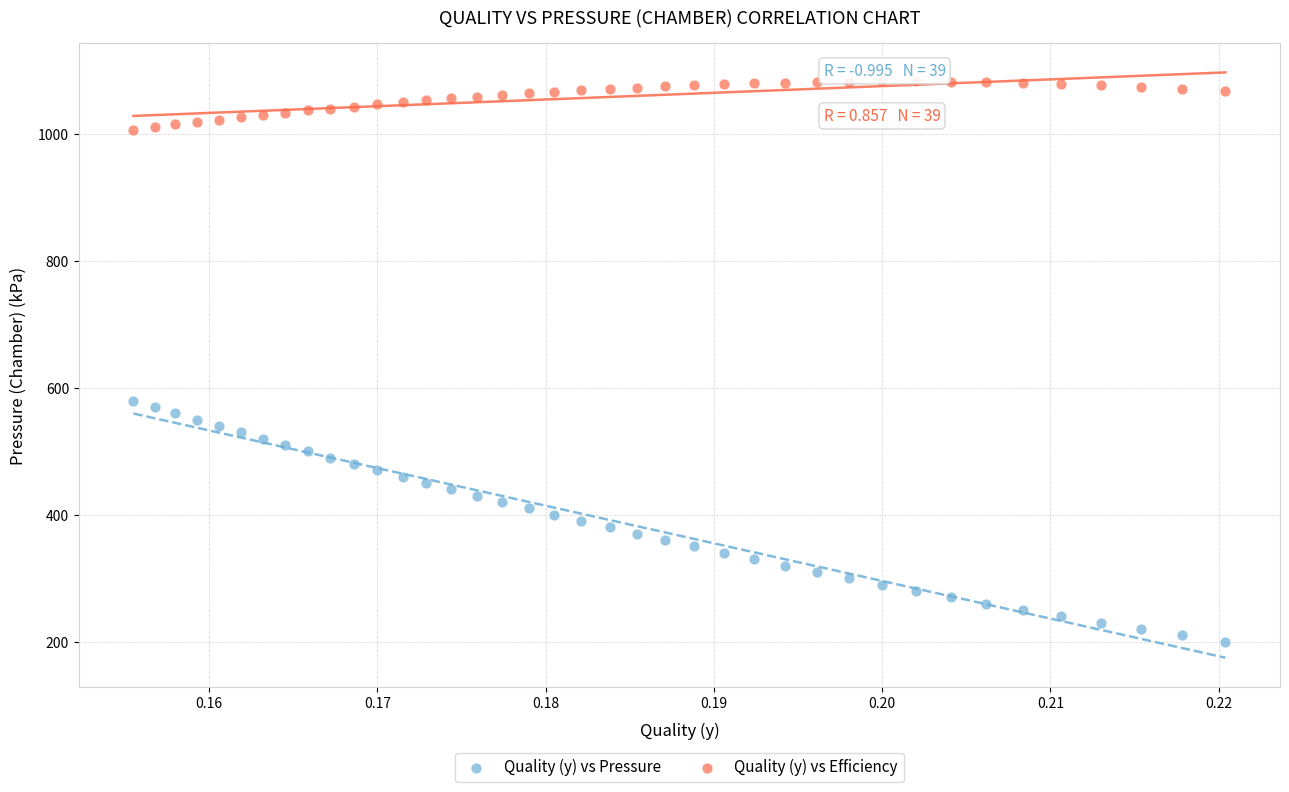

Across all data points, what is the range of Y values (max minus min)?

883.0